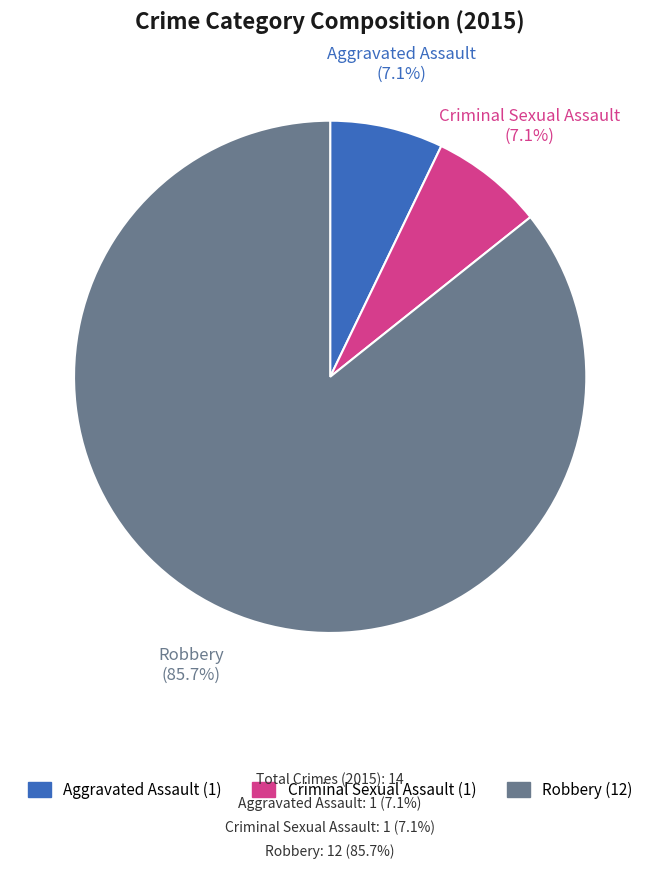

Does Robbery represent more than half of the total?

Yes